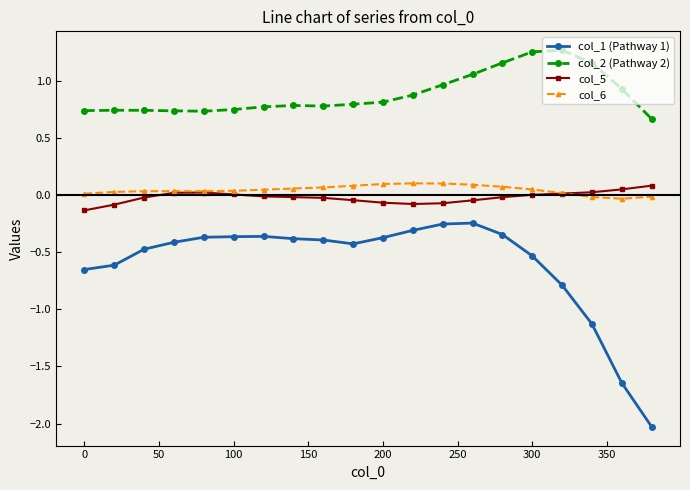

Which series has the largest range (max minus min)?

col_1 (Pathway 1)